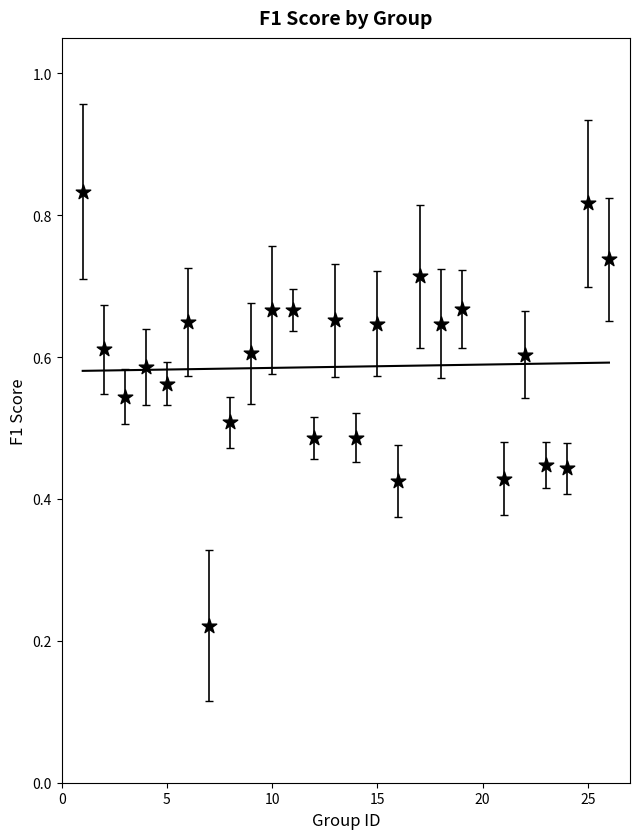

What is the range of X values (max minus min)?

25.0